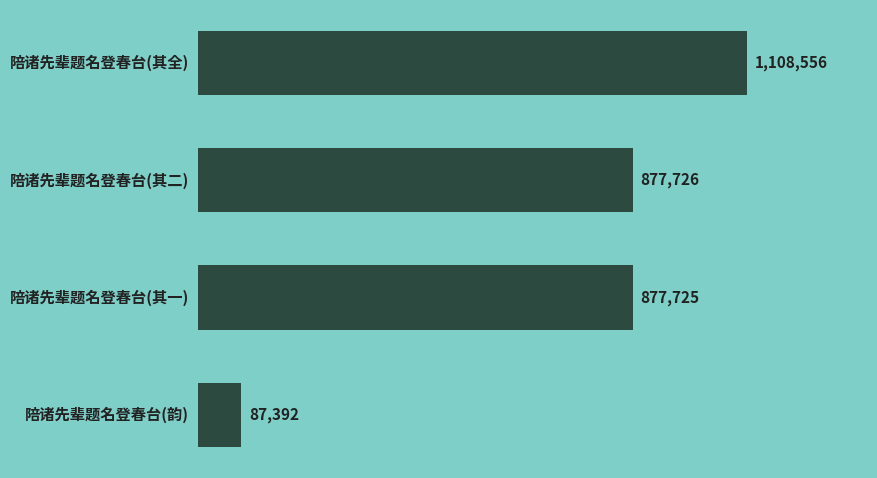

Where is the data nearest to the value 597974?

2